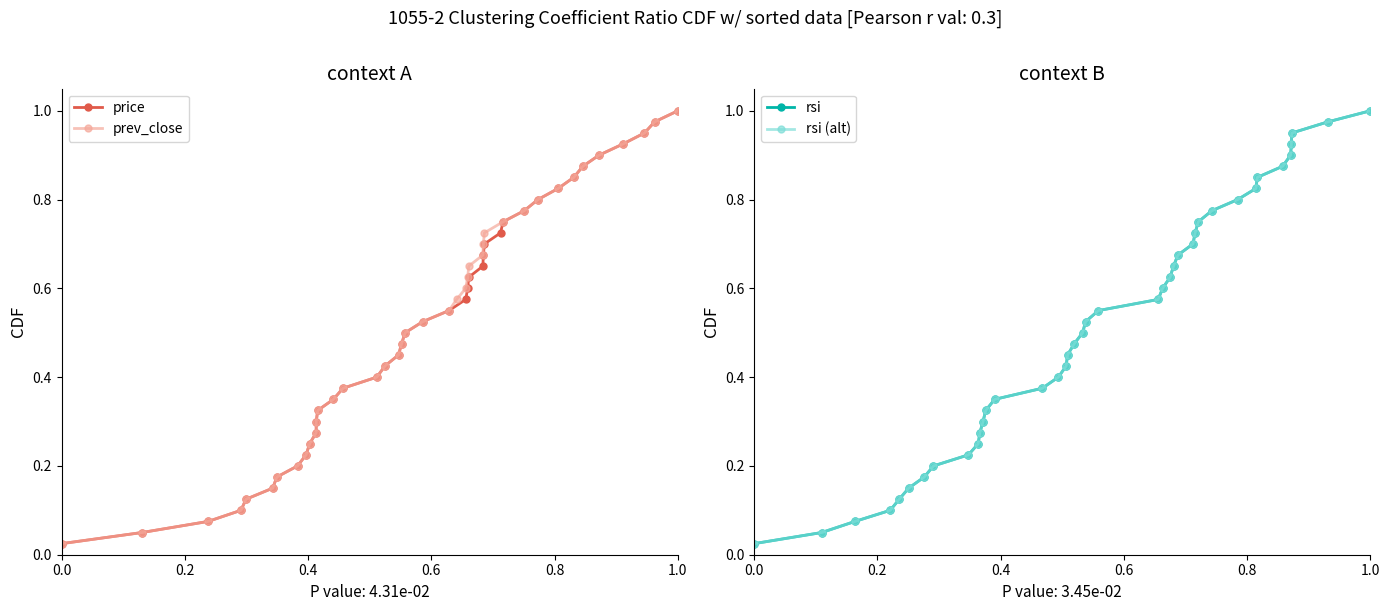

Which has a higher value, 1.0 or 0.0?

1.0